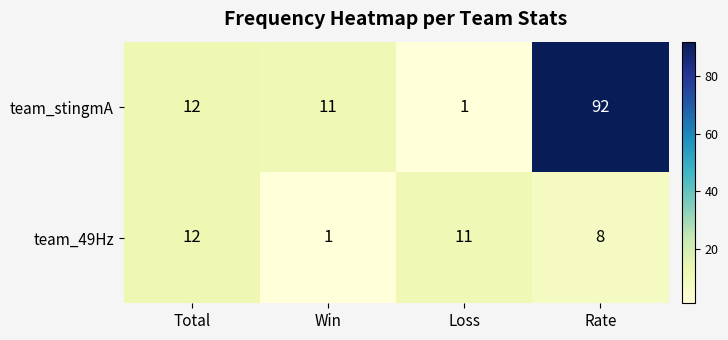

Which series has the largest total across all categories?

team_stingmA